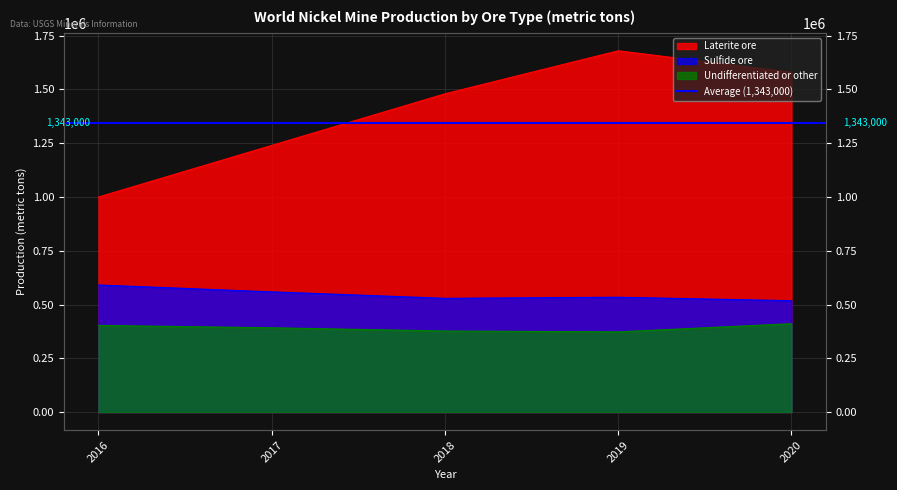

What value does the Undifferentiated or other series have at 2020, to the nearest 50?

411000